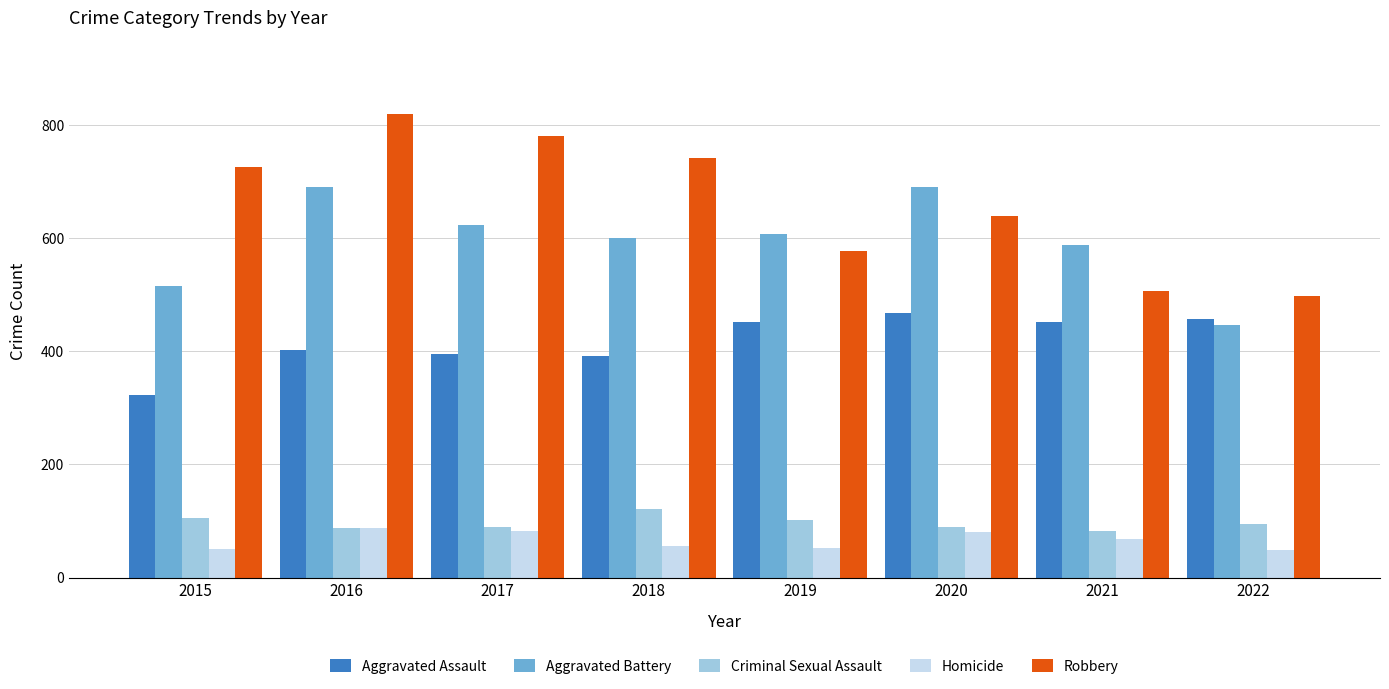

At which category is the sum across all series the highest?

2016